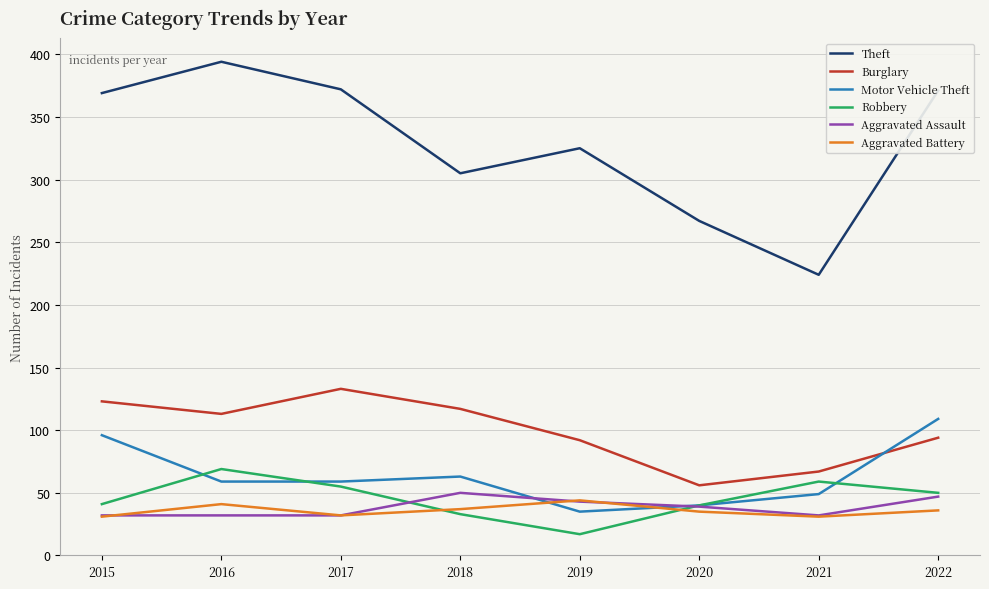

How many distinct data groups are displayed?

6